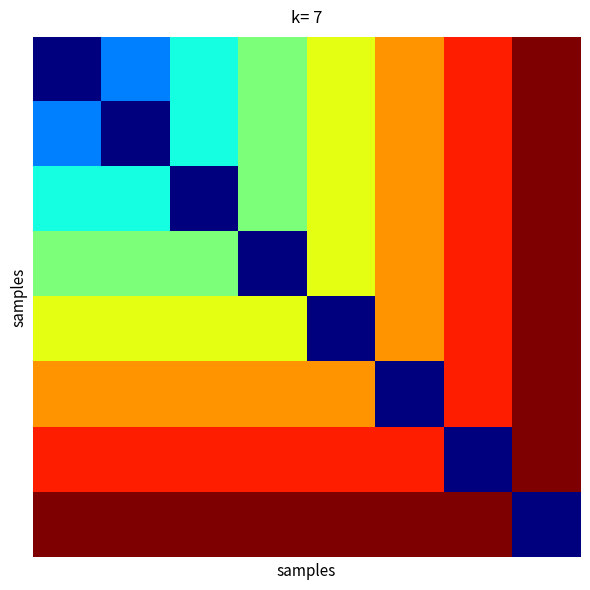

Count the number of data series in this chart.

8